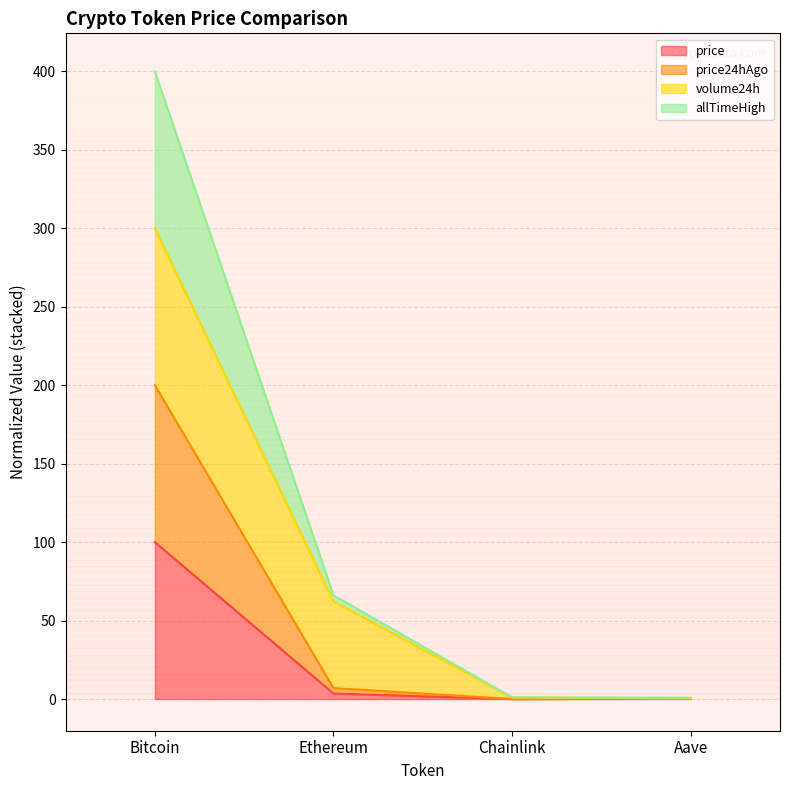

How many lines are shown in the chart?

4